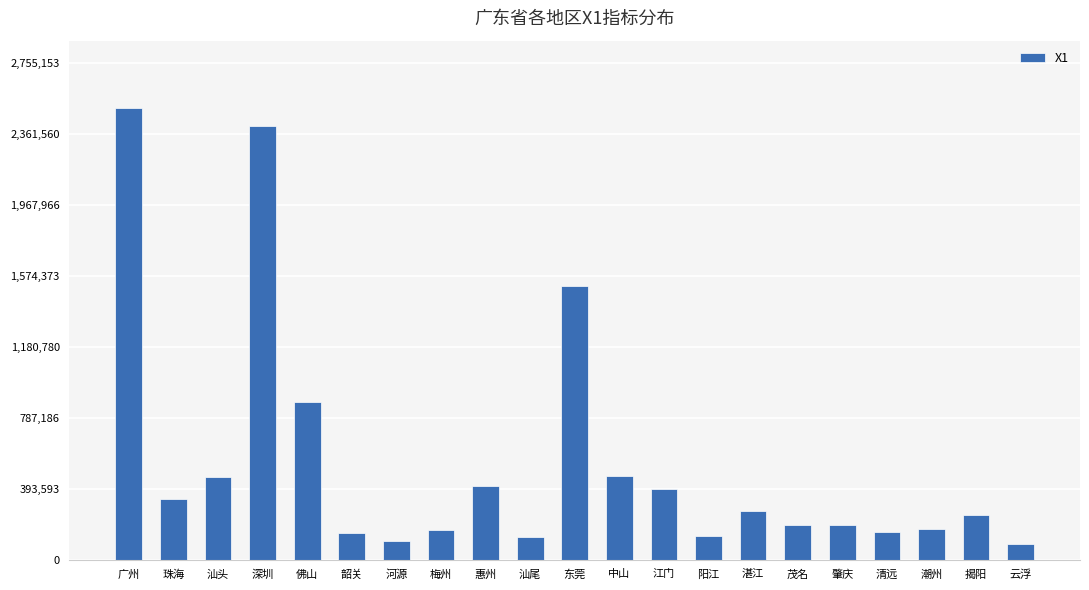

What is the change in value from 汕尾 to 潮州?

+43456.9